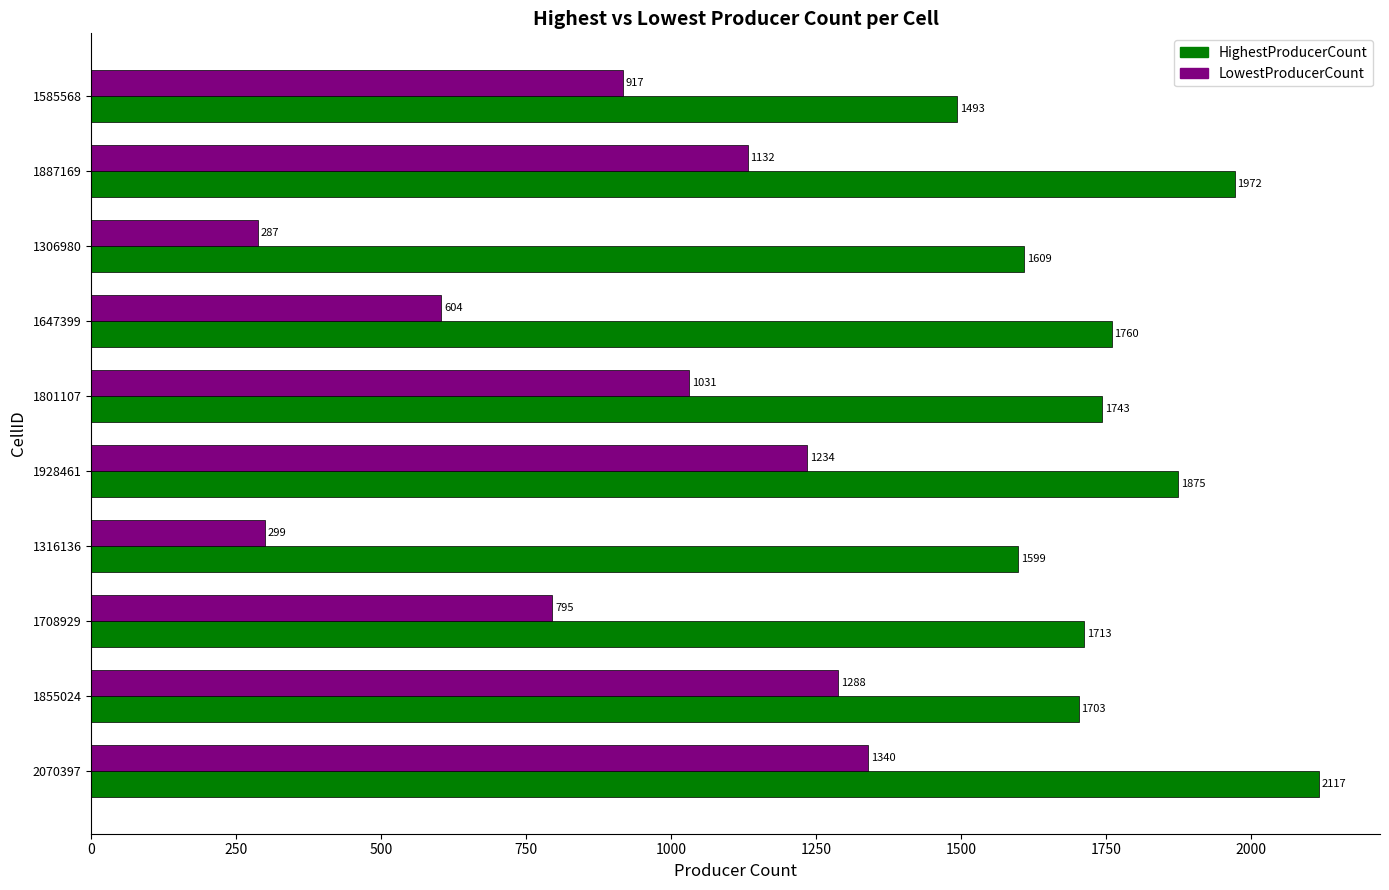

What is the difference between the maximum and minimum values in the HighestProducerCount series?

624